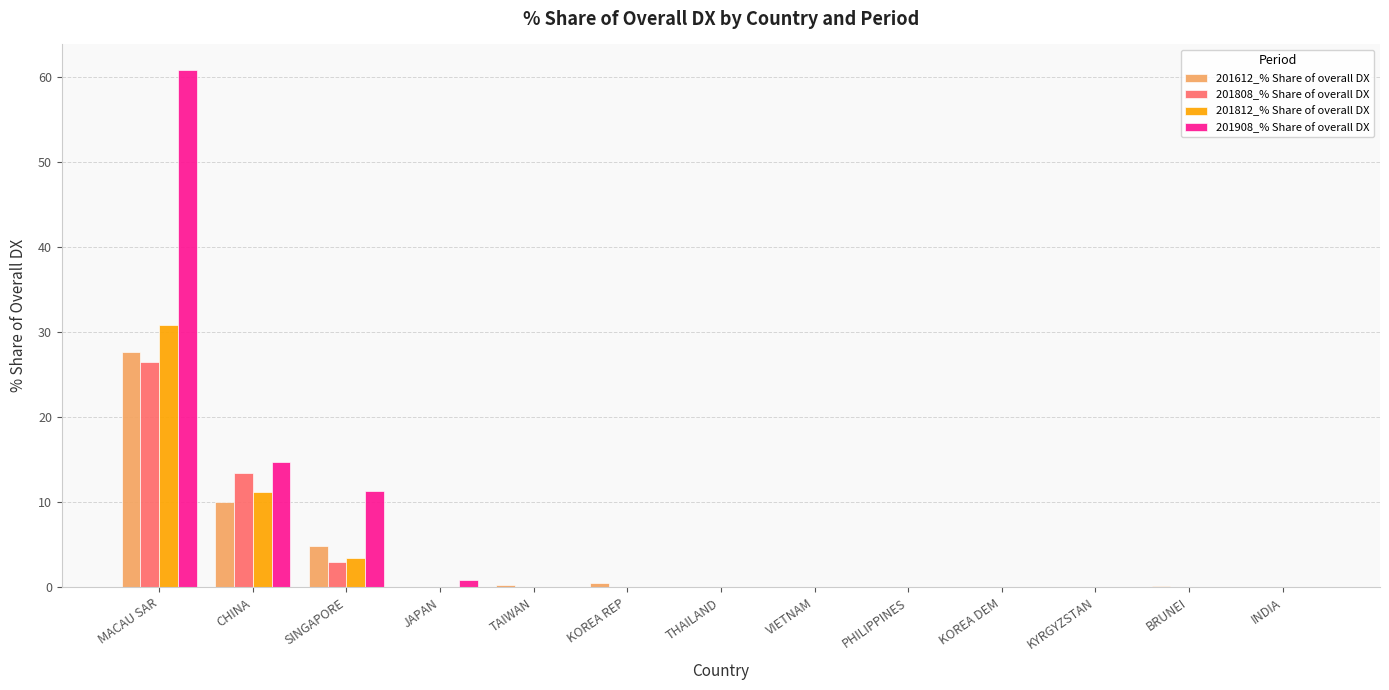

What is the maximum value for 201812_% Share of overall DX?

30.8